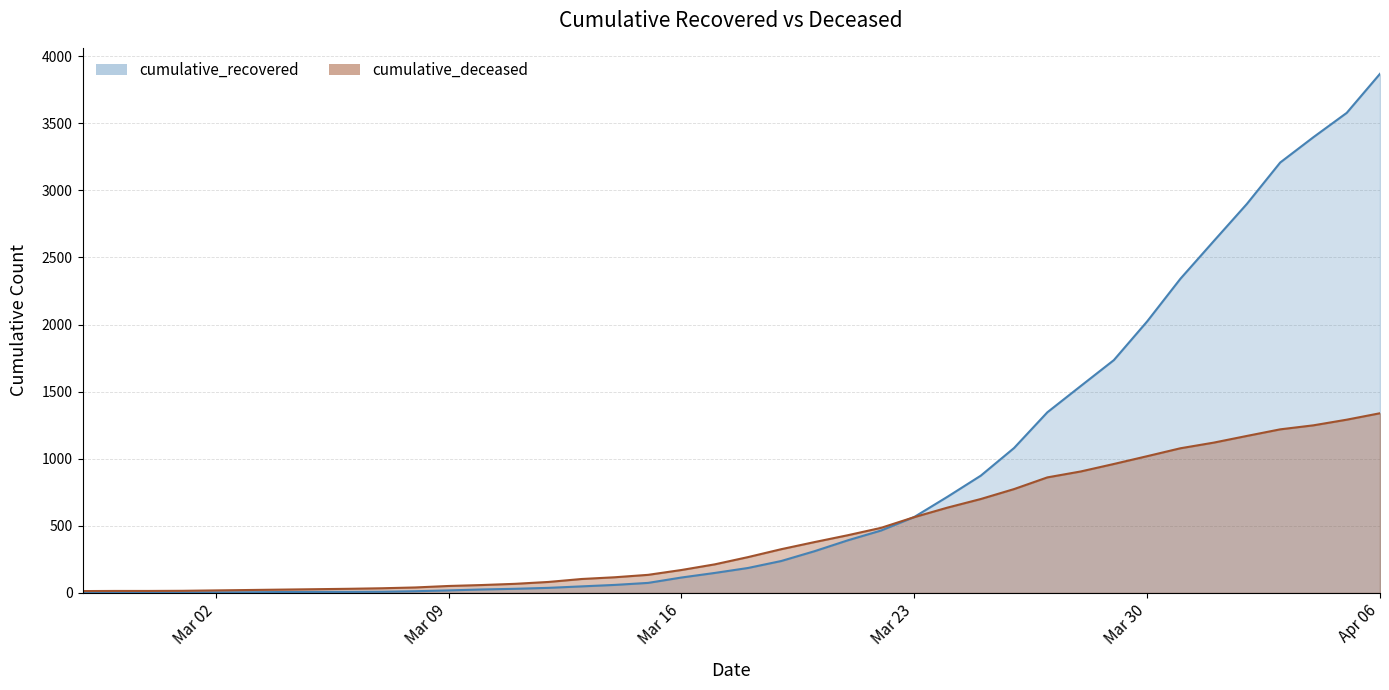

The value of cumulative_recovered at Mar 23 is 780. True or false?

False